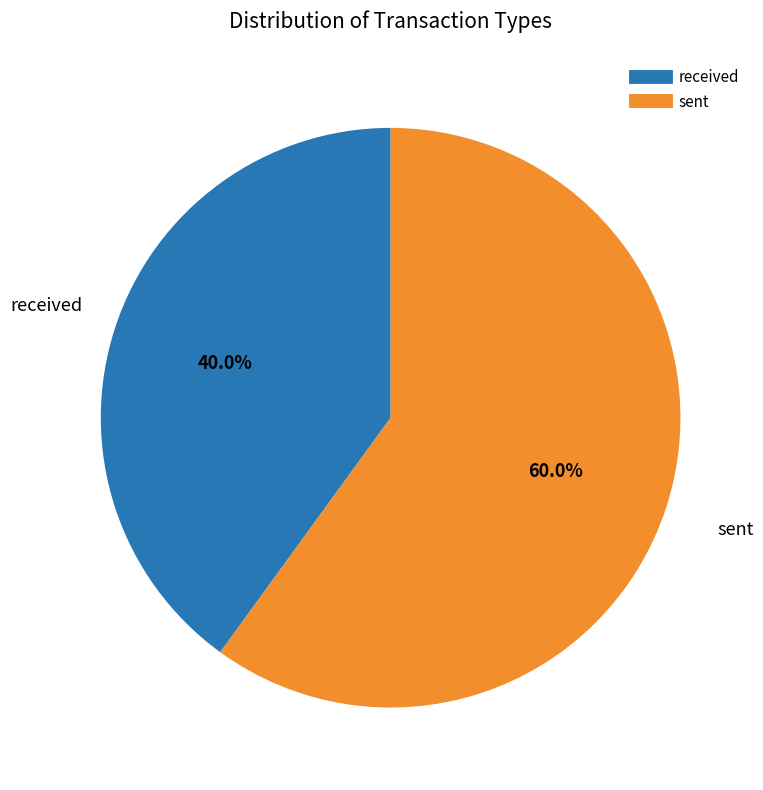

What percentage do sent and received together represent?

100.0%